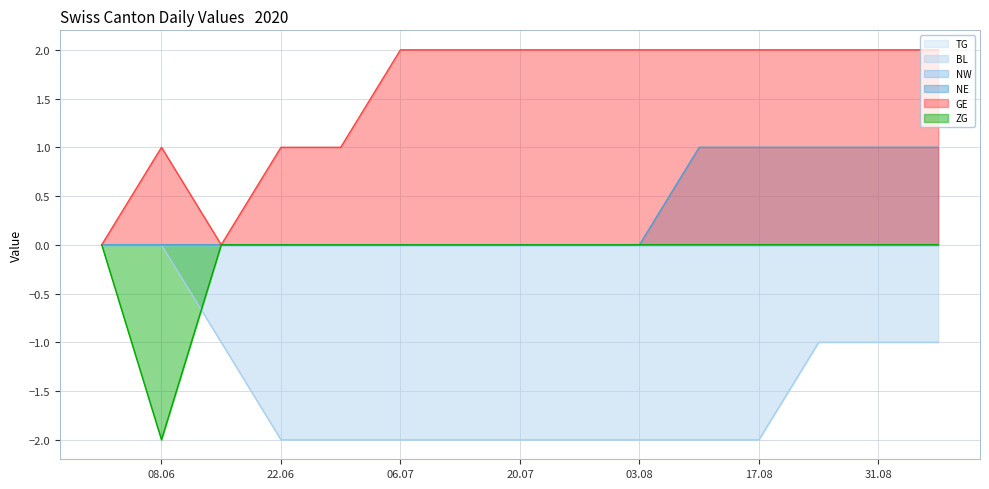

How many series are shown in this chart?

6